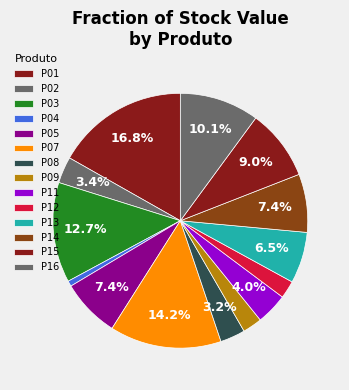

Is it true that P09 is 2% of the pie?

True